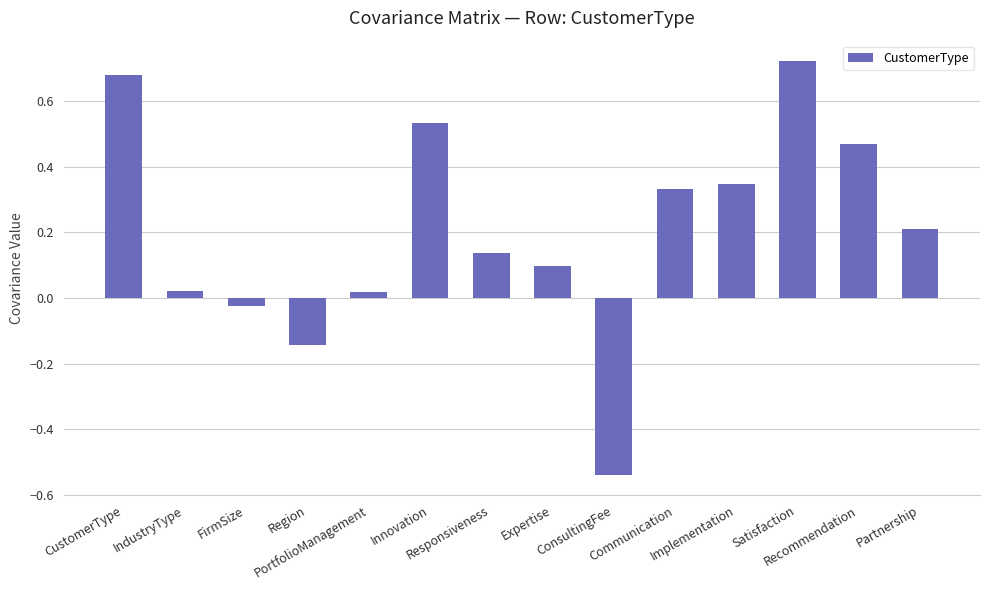

What is the sum of all values?

2.9